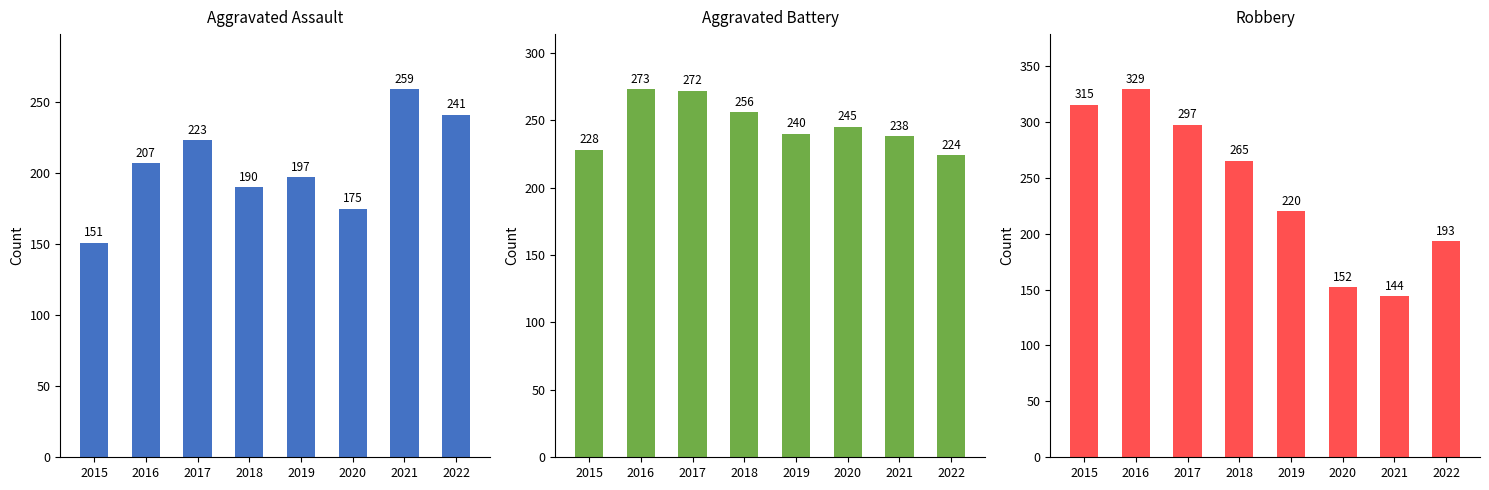

Reading left to right, transcribe all the data shown in this chart.

Aggravated Assault: 151	207	223	190	197	175	259	241
Aggravated Battery: 228	273	272	256	240	245	238	224
Robbery: 315	329	297	265	220	152	144	193